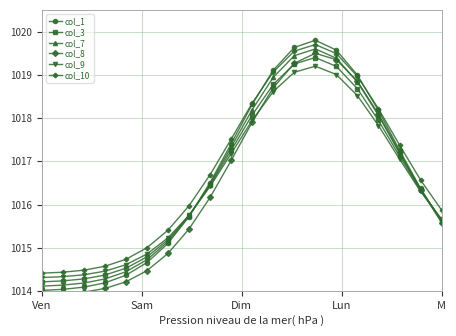

Is it true that col_1 equals 1015.6 at M?

True